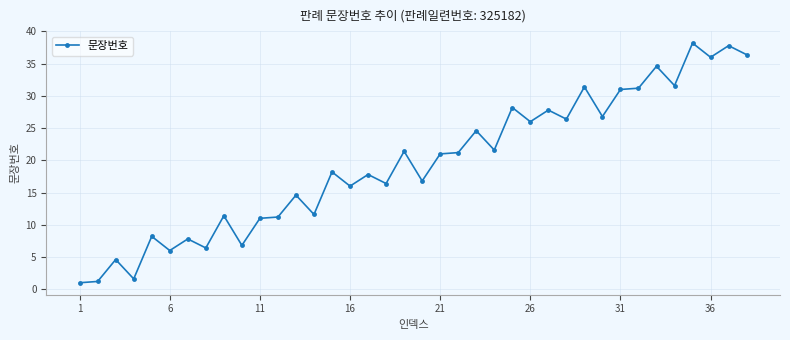

What is the sum of all values?

741.8